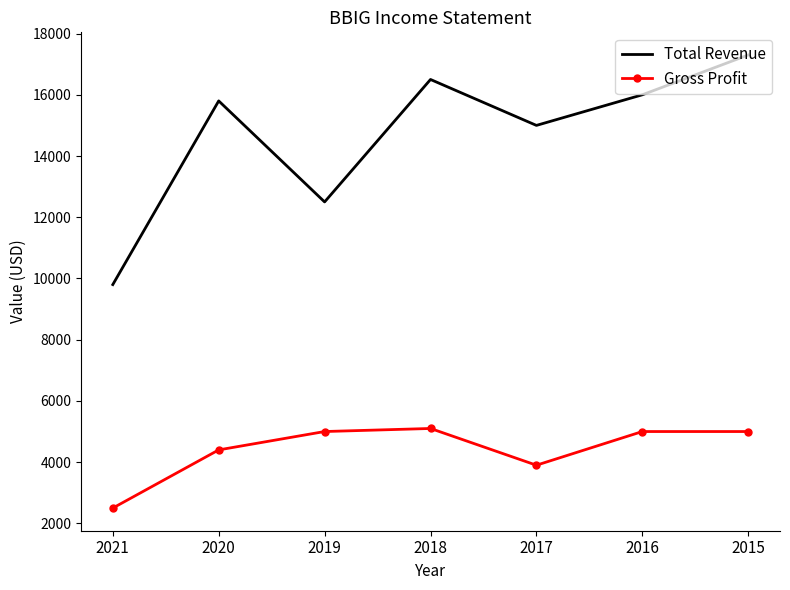

What are all the series names shown in the legend?

Total Revenue, Gross Profit